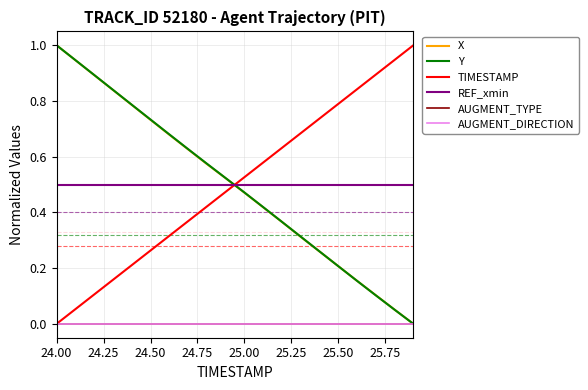

Does the chart have visible grid lines?

Yes